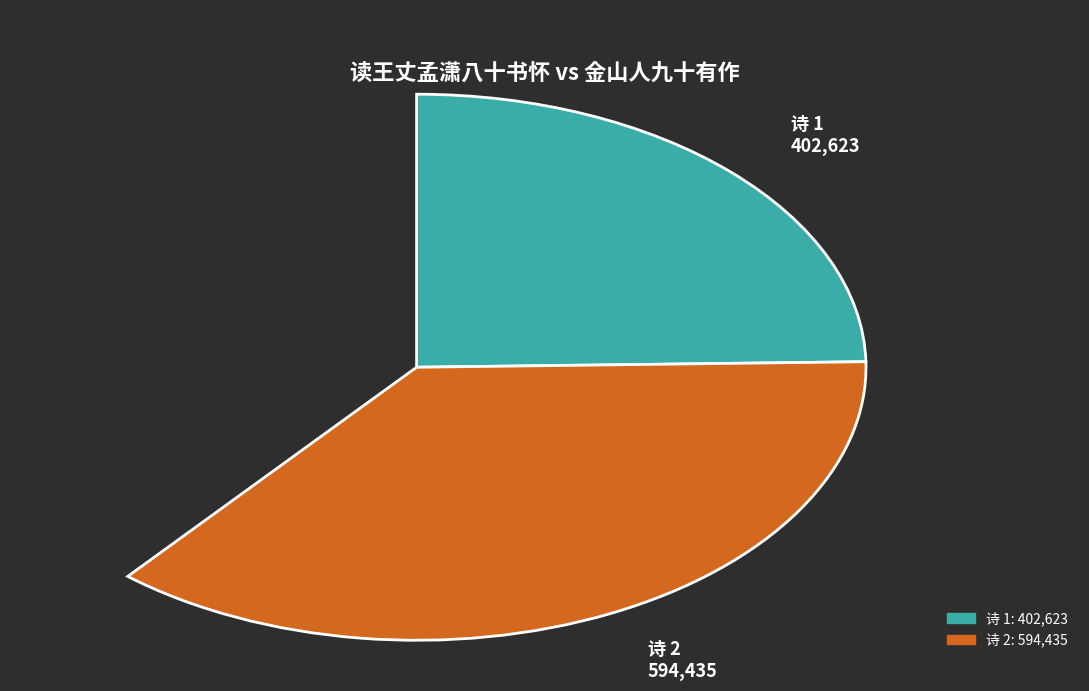

True or false: 读王丈孟潇八十书怀十首，奉如前后四韵为寿 其二 accounts for 31% of the total.

False